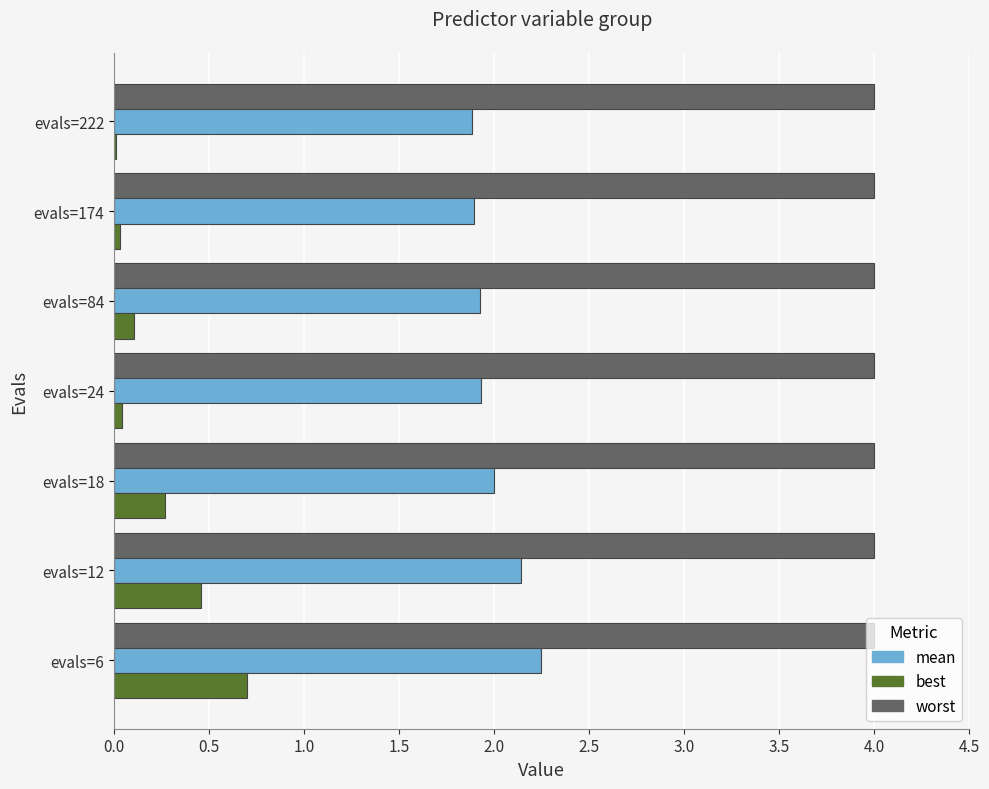

Is it true that worst equals 2.7 at evals=18?

False